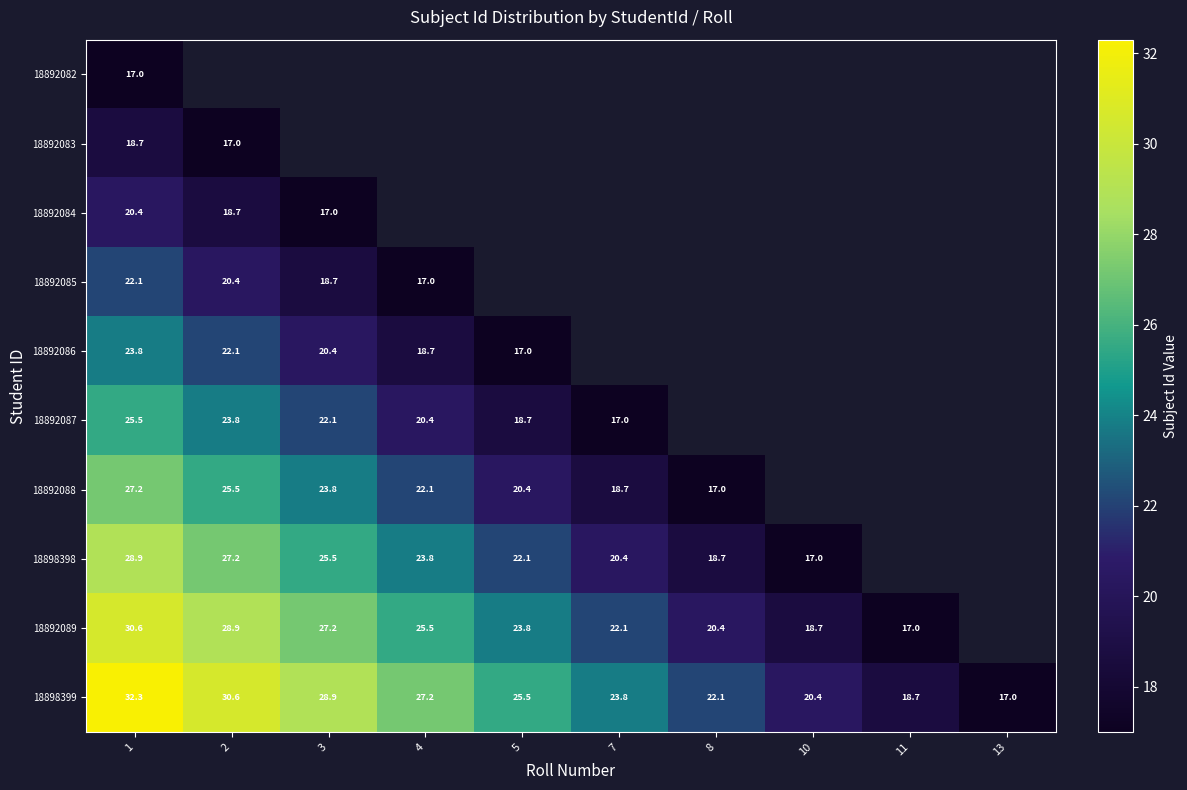

The value of 18892088 at 4 is 22.1. True or false?

True